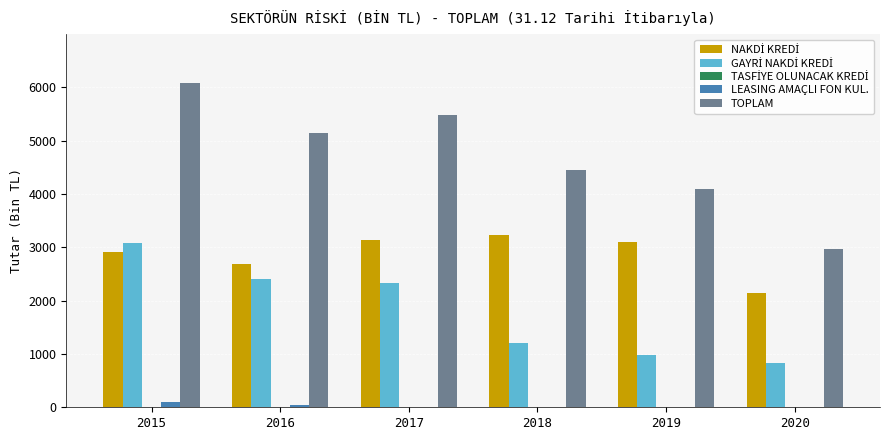

Is it true that TOPLAM equals 2960.1 at 2020?

True